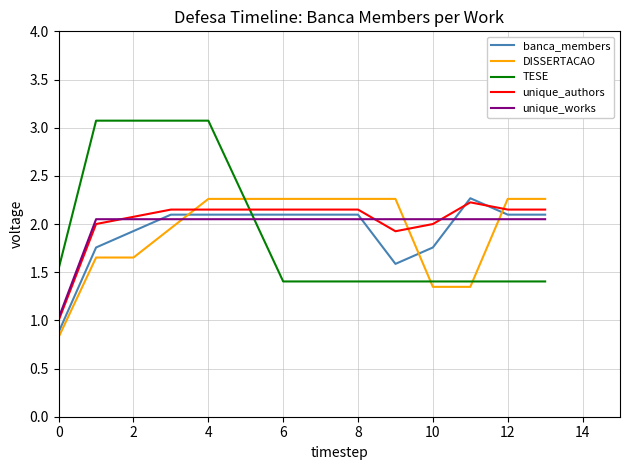

After their last crossing, which series has the higher values: unique_authors or TESE?

unique_authors